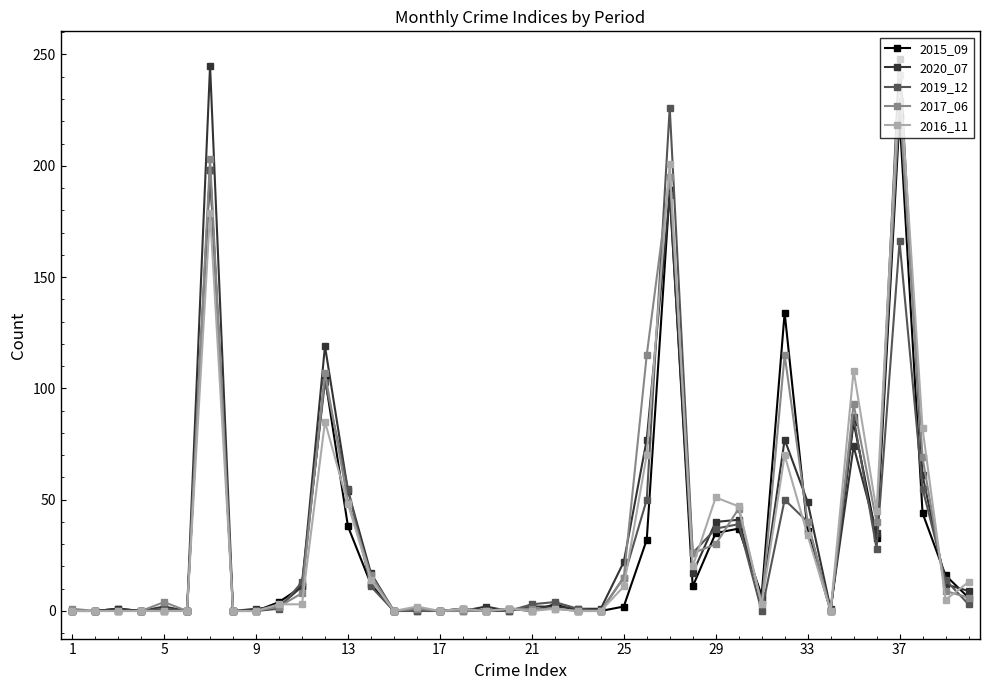

True or false: 2020_07 has more than 2 interior local peaks.

True